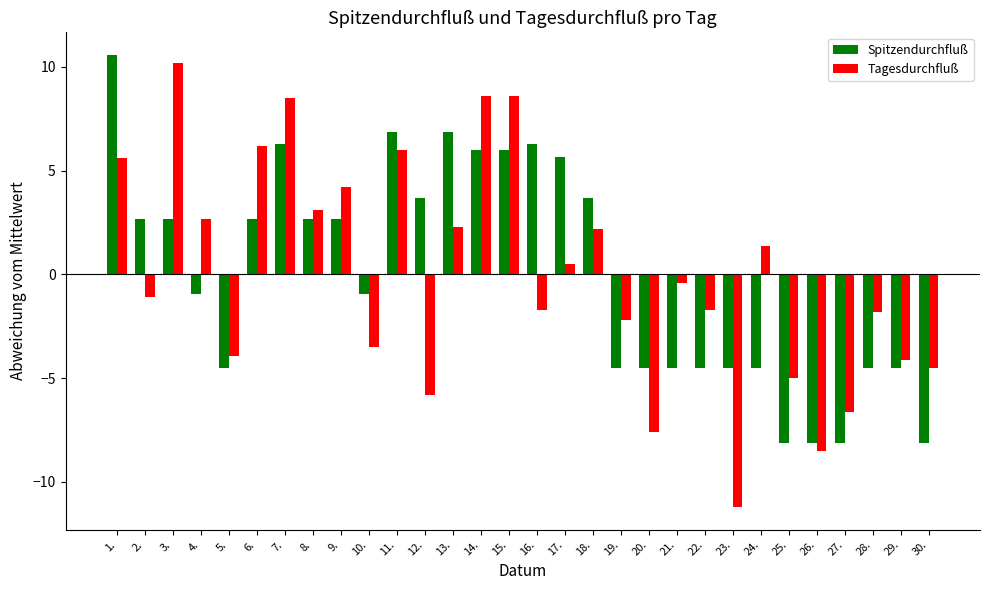

What is the difference between the Tagesdurchfluß values at 15. and 22.?

10.3